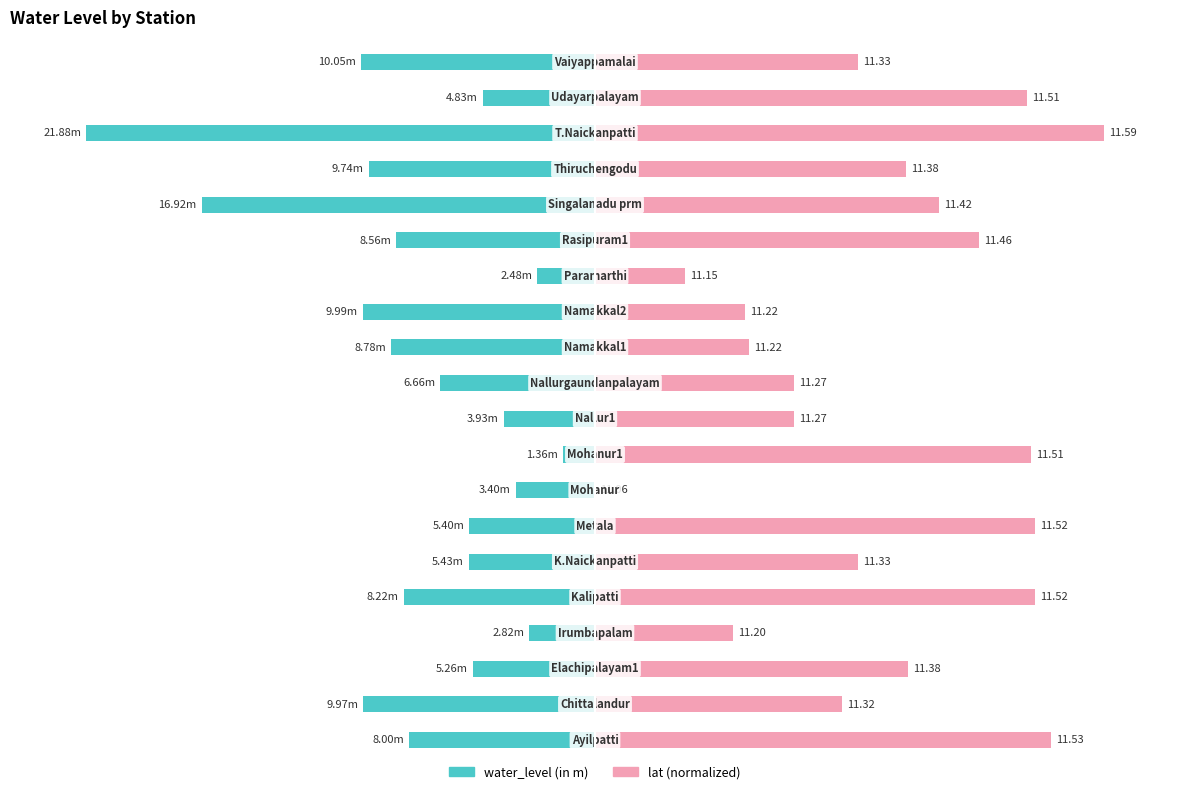

What are all the series names shown in the legend?

water_level (in m), lat (normalized)